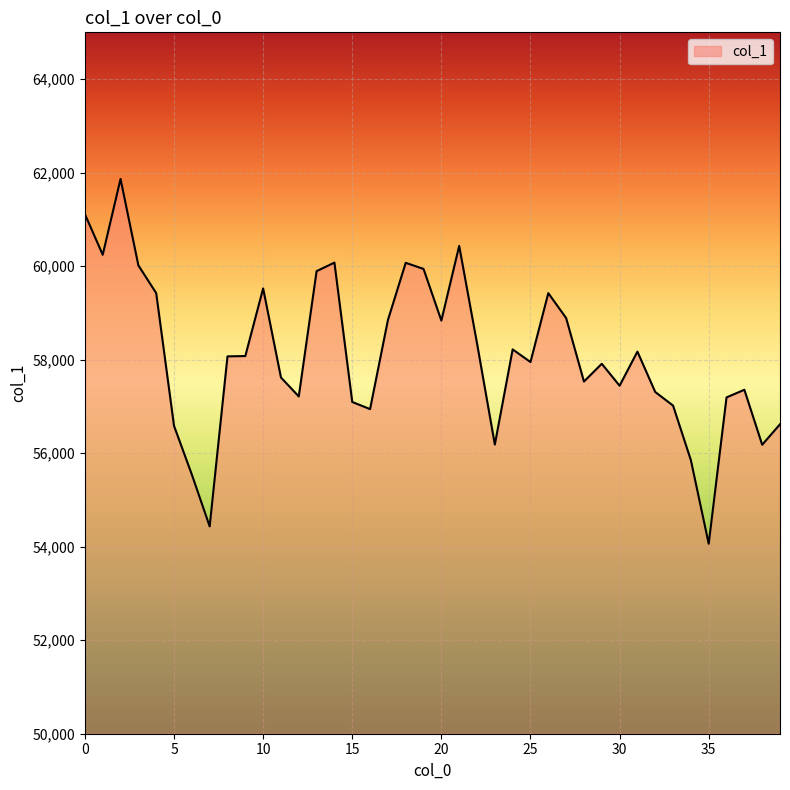

True or false: there are more than 0 points higher than both neighbors.

True